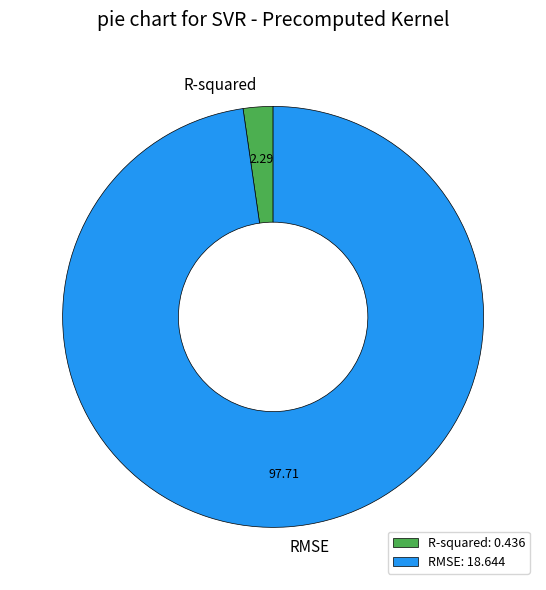

How many slices are in this pie chart?

2